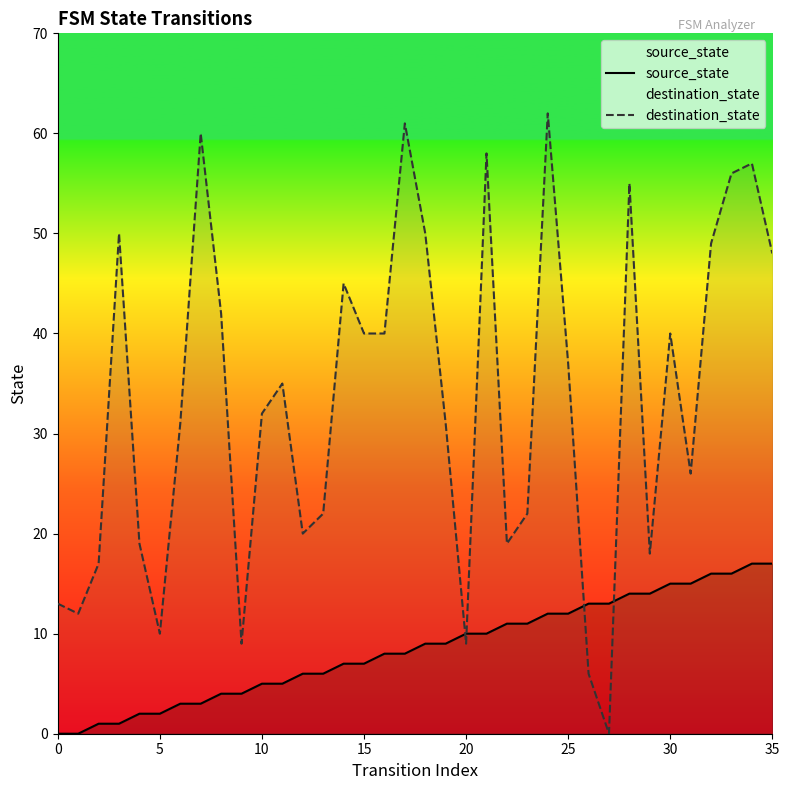

Which series has the largest total across all categories?

destination_state